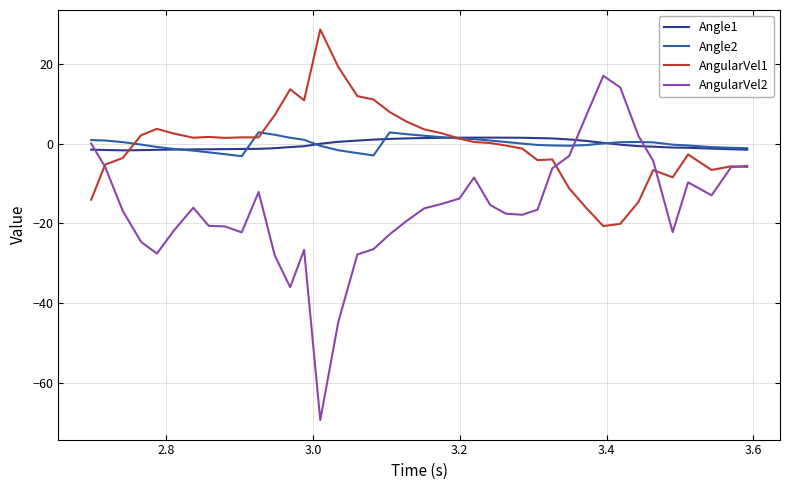

Which series has the largest range (max minus min)?

AngularVel2